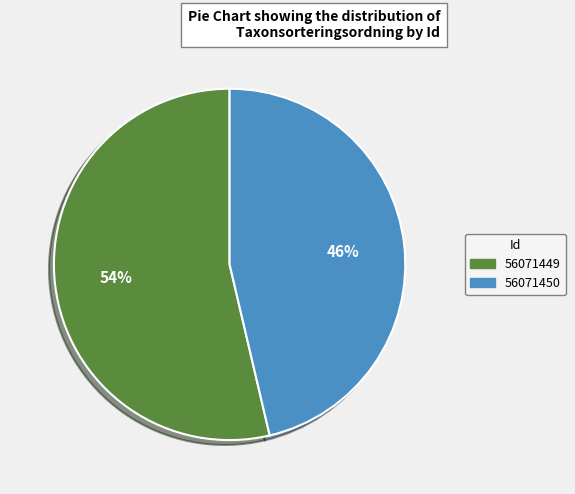

Does 56071450 account for over 50% of the chart?

No